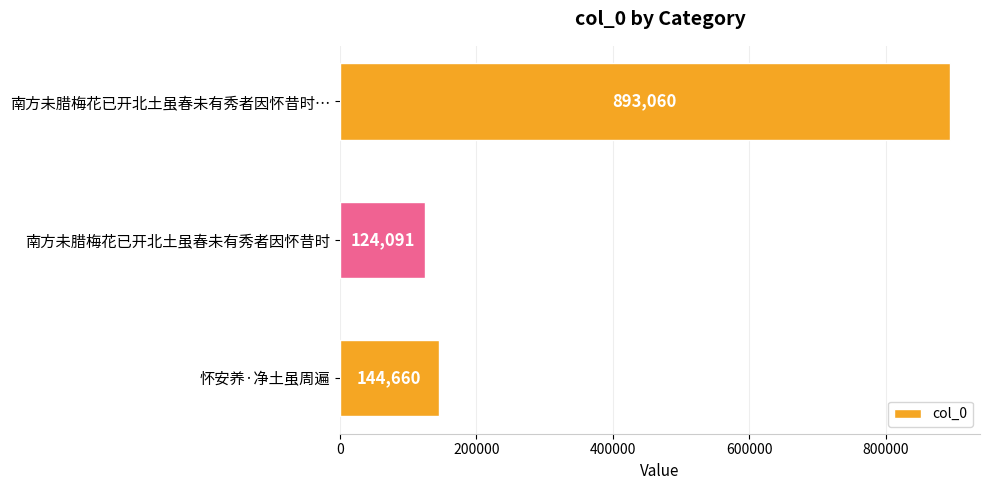

Reading top to bottom, extract all data points from this chart.

893060	124091	144660